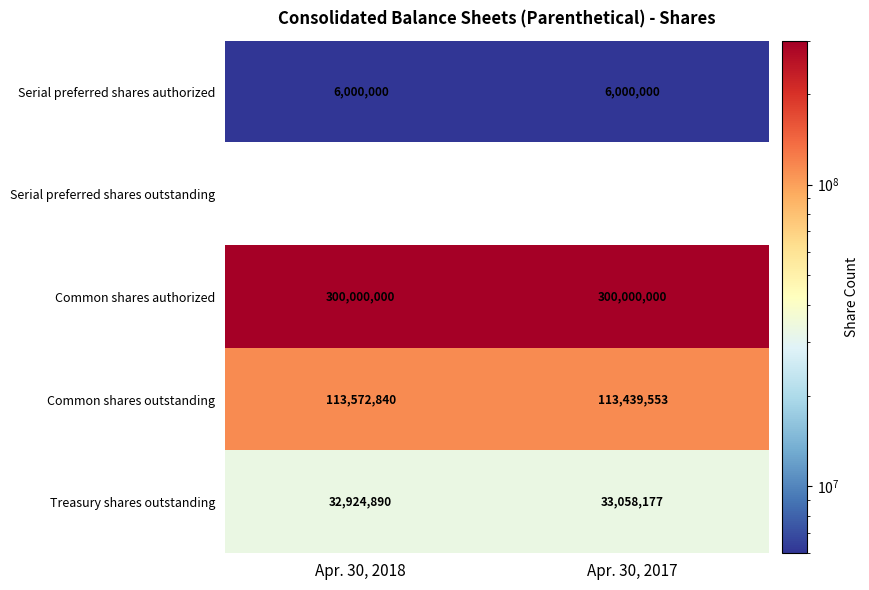

Read the Common shares authorized value at Apr. 30, 2017.

300000000